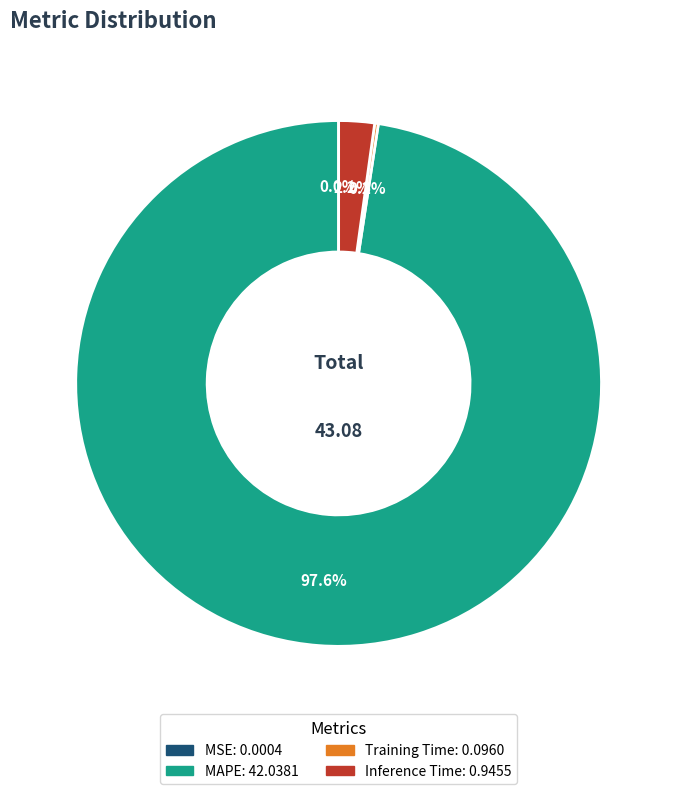

To the nearest percent, what is the difference between the largest and smallest slice percentages?

98%